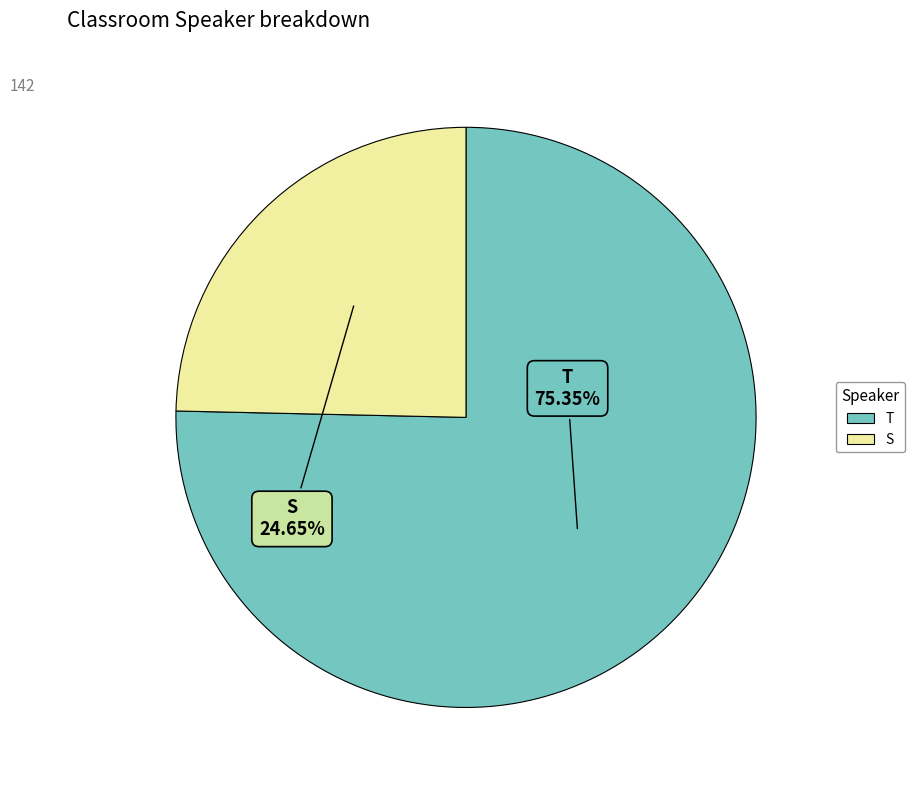

How many slices are in this pie chart?

2